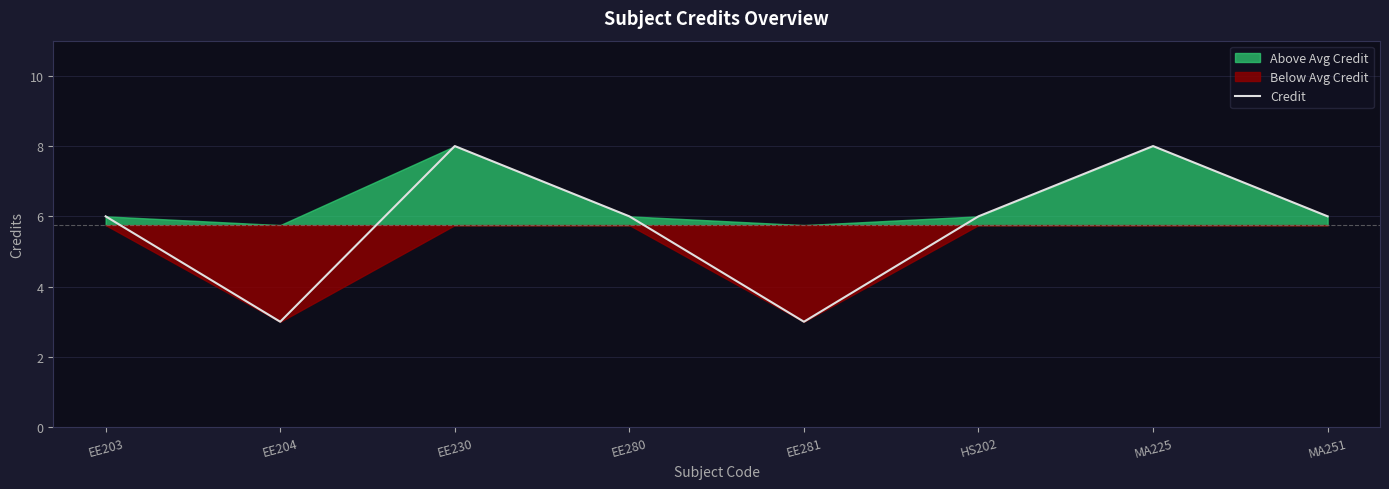

Rank the categories by value from highest to lowest.

EE230, MA225, EE203, EE280, HS202, MA251, EE204, EE281